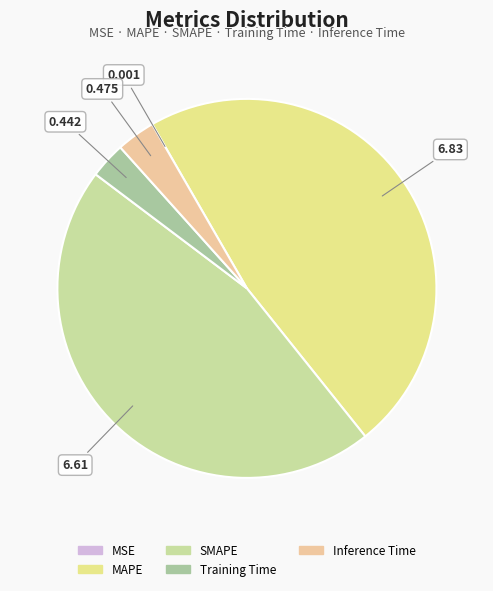

True or false: Inference Time accounts for 3% of the total.

True